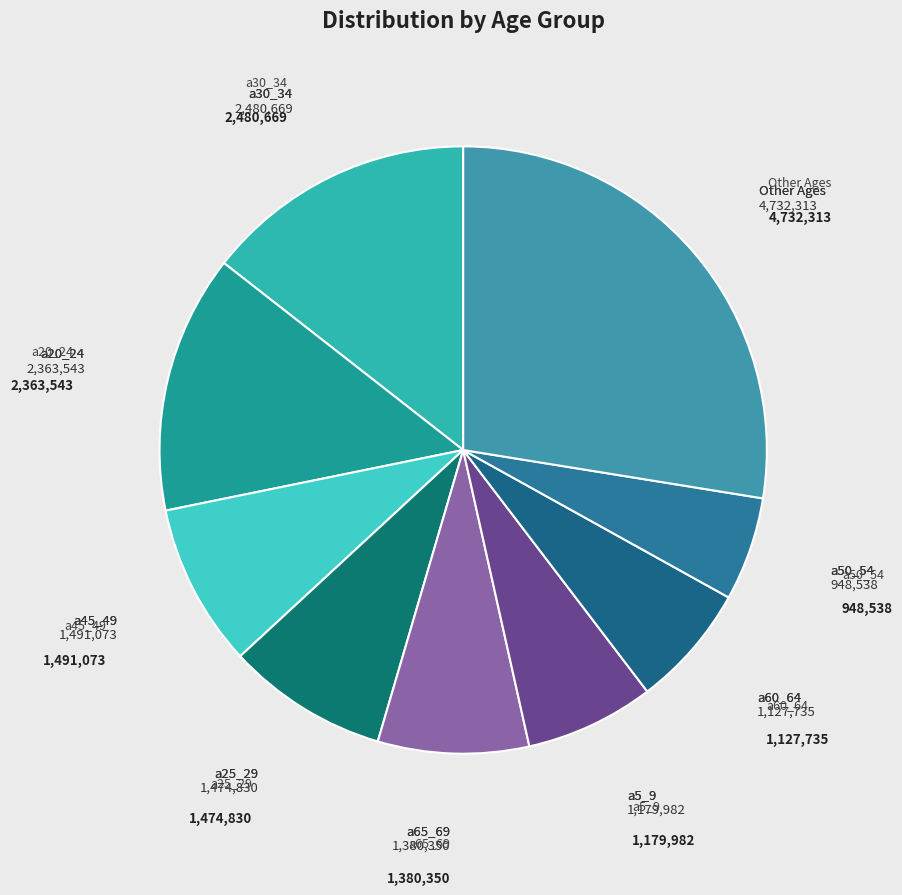

Do a20_24 and Other Ages together represent more than half of the pie?

No